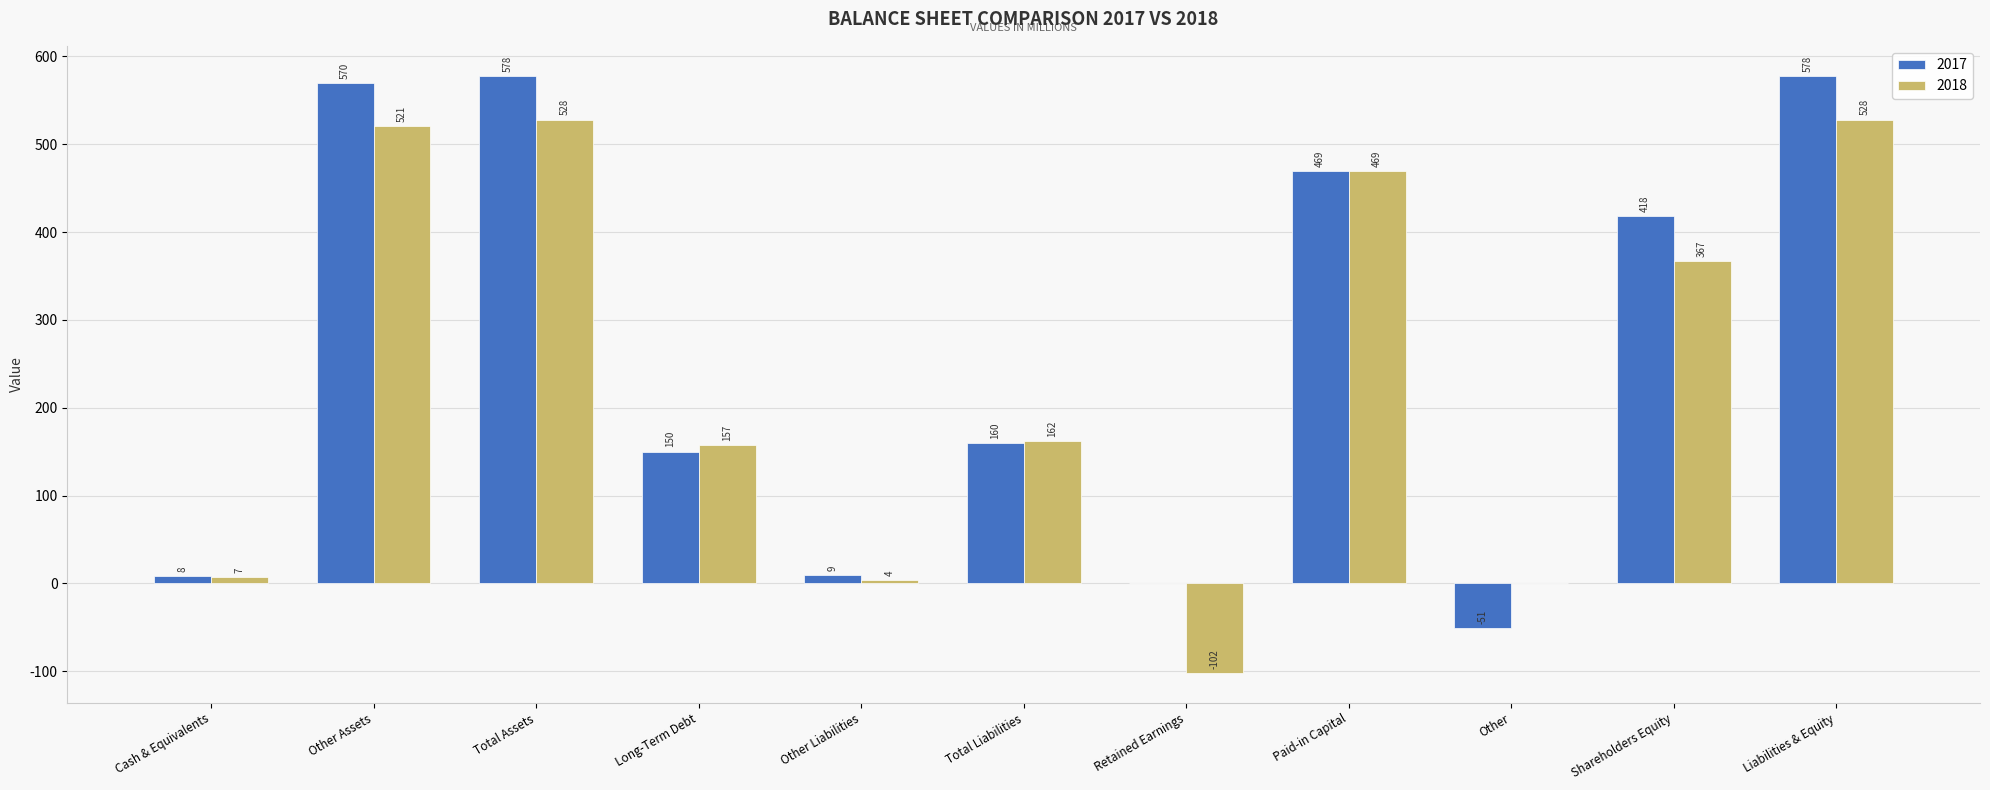

What is the sum of all 2018 values?

2641